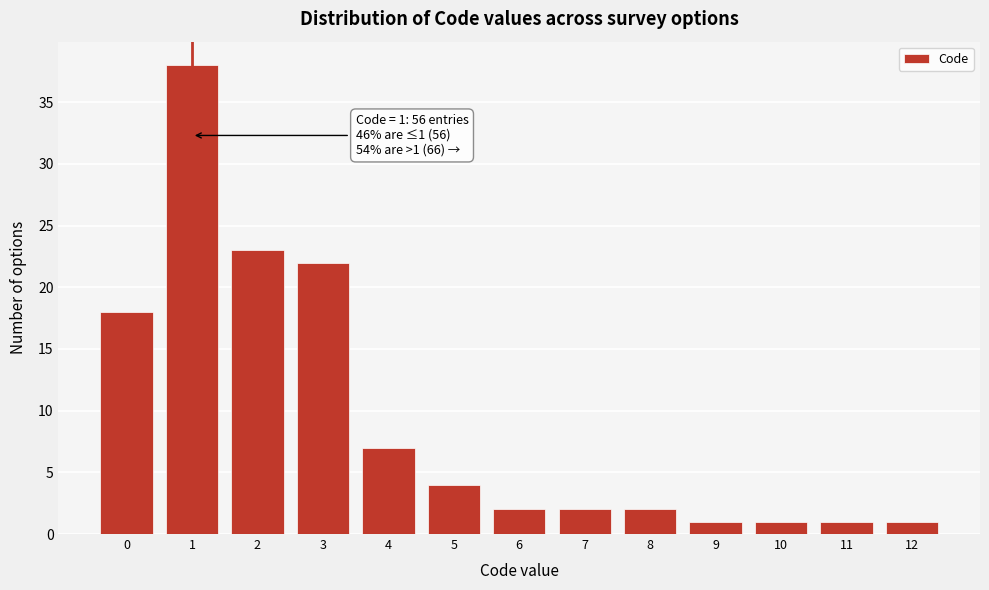

Reading left to right, extract all data points from this chart.

18	38	23	22	7	4	2	2	2	1	1	1	1